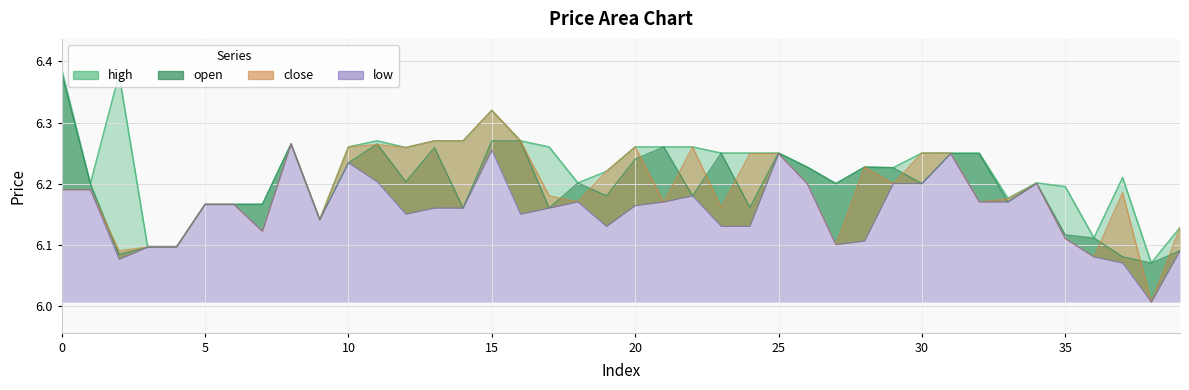

How many lines are shown in the chart?

4